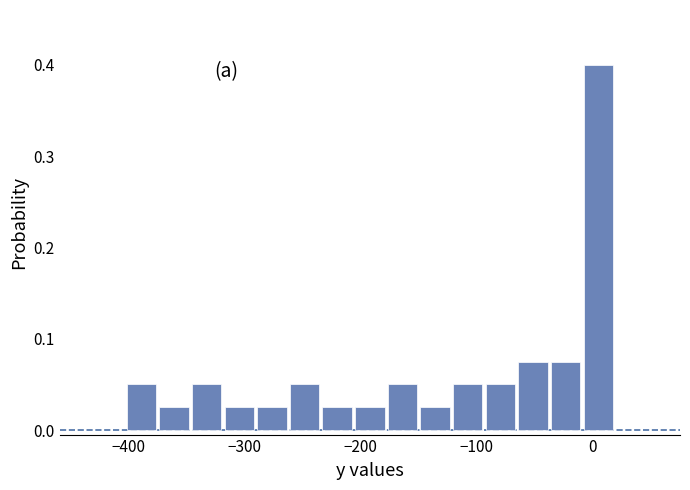

Around what value on the x-axis is the tallest bar? Give the approximate position of its centre, as read against the axis.

10